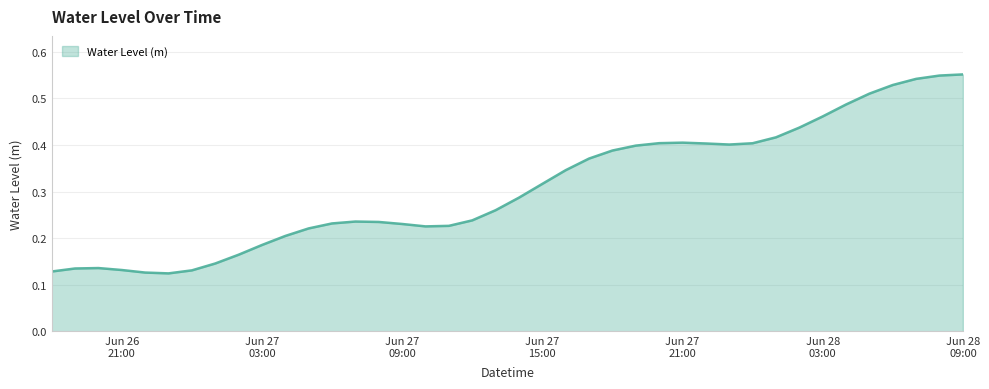

List the labels in order of value, smallest first.

2024-06-26 23:00:00, 2024-06-26 22:00:00, 2024-06-26 18:00:00, 2024-06-27 00:00:00, 2024-06-26 21:00:00, 2024-06-26 19:00:00, 2024-06-26 20:00:00, 2024-06-27 01:00:00, 2024-06-27 02:00:00, 2024-06-27 03:00:00, 2024-06-27 04:00:00, 2024-06-27 05:00:00, 2024-06-27 10:00:00, 2024-06-27 11:00:00, 2024-06-27 09:00:00, 2024-06-27 06:00:00, 2024-06-27 08:00:00, 2024-06-27 07:00:00, 2024-06-27 12:00:00, 2024-06-27 13:00:00, 2024-06-27 14:00:00, 2024-06-27 15:00:00, 2024-06-27 16:00:00, 2024-06-27 17:00:00, 2024-06-27 18:00:00, 2024-06-27 19:00:00, 2024-06-27 23:00:00, 2024-06-27 22:00:00, 2024-06-28 00:00:00, 2024-06-27 20:00:00, 2024-06-27 21:00:00, 2024-06-28 01:00:00, 2024-06-28 02:00:00, 2024-06-28 03:00:00, 2024-06-28 04:00:00, 2024-06-28 05:00:00, 2024-06-28 06:00:00, 2024-06-28 07:00:00, 2024-06-28 08:00:00, 2024-06-28 09:00:00